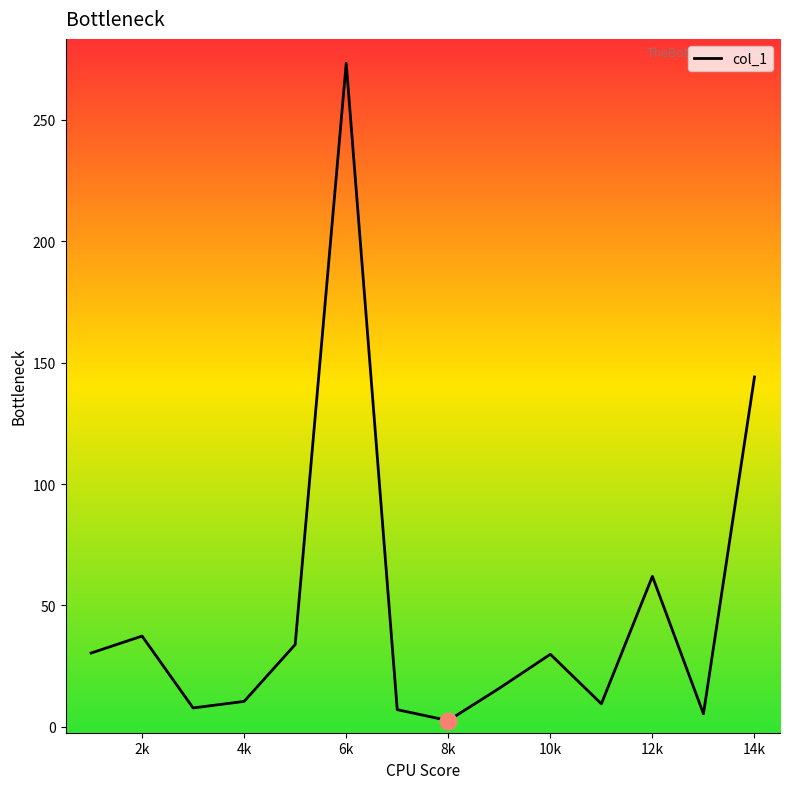

What is the maximum value shown in the chart?

273.3